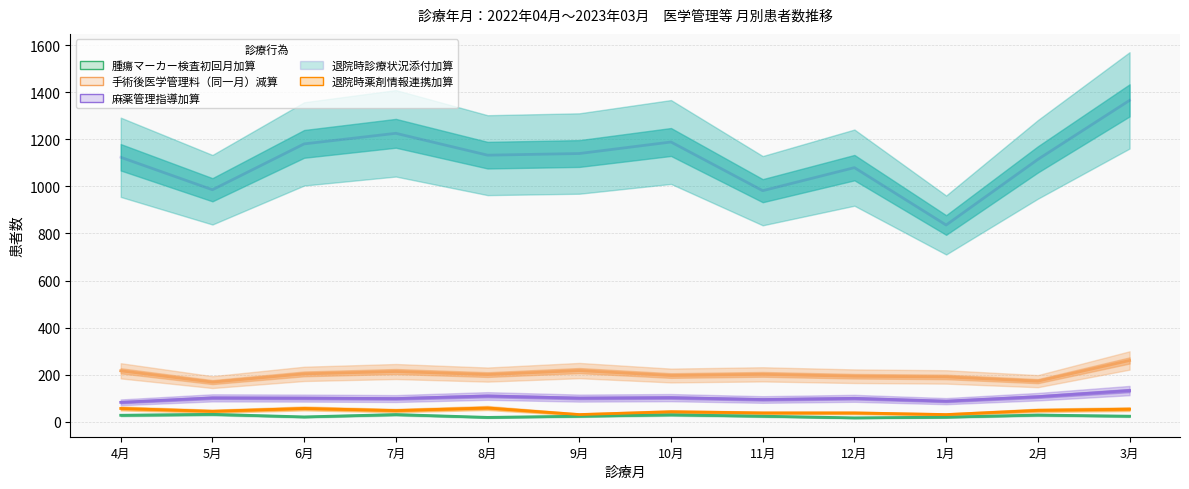

Read the 退院時診療状況添付加算 value at 5月, to the nearest 100.

1000